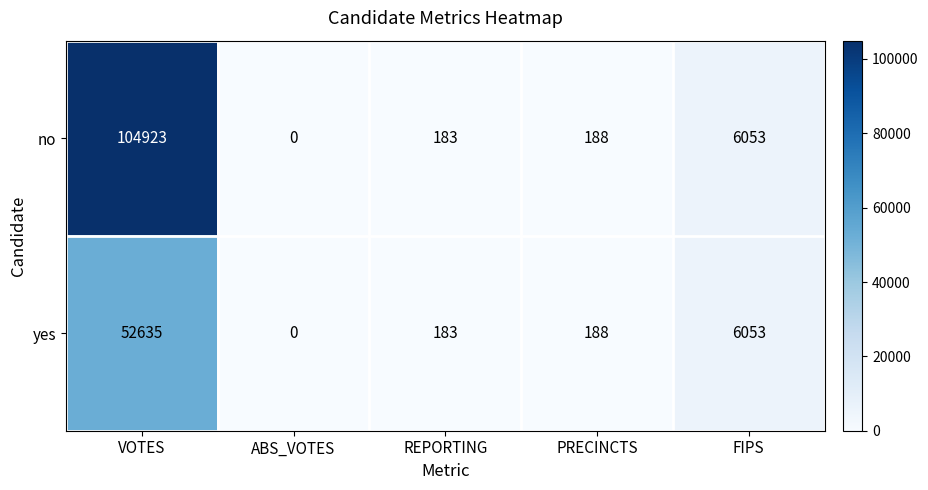

What is the total value across all series at REPORTING?

366